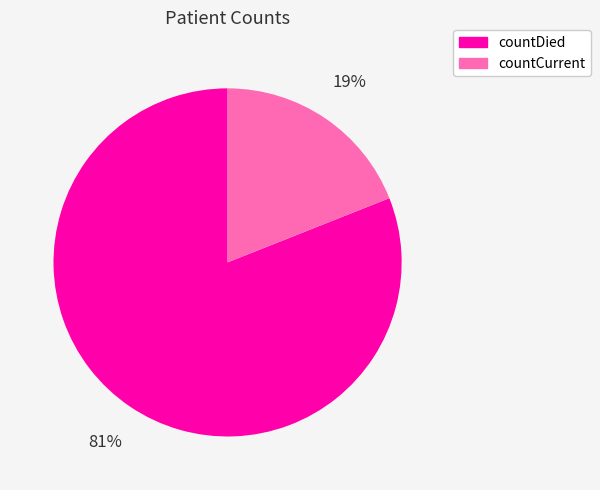

Is there a majority slice in this chart?

Yes